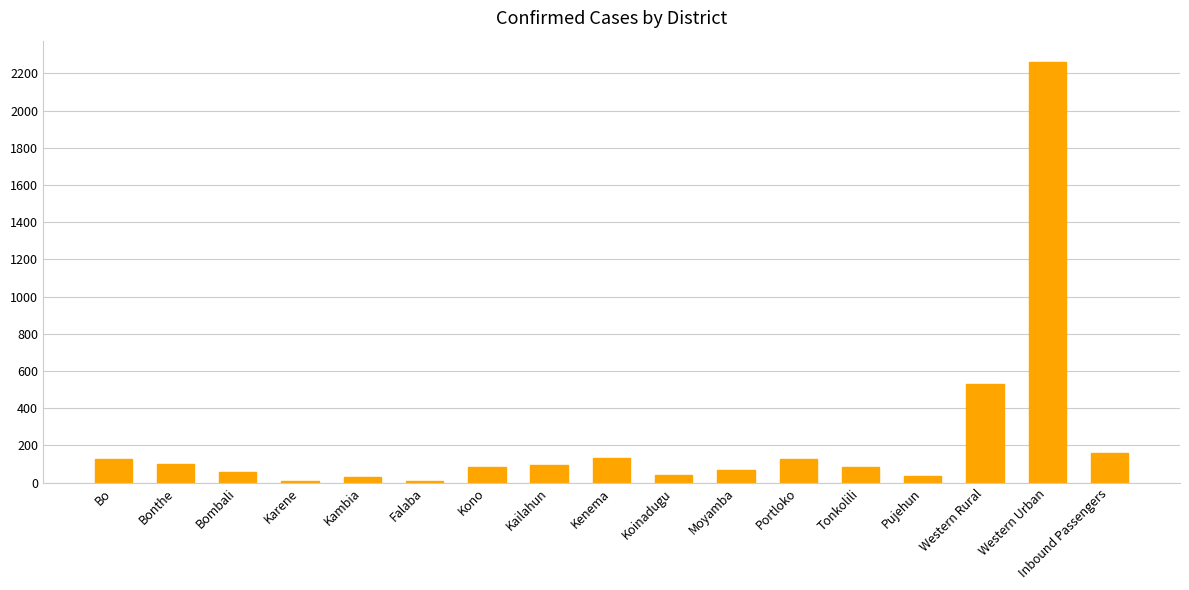

At which label does the data first exceed 85?

Bo